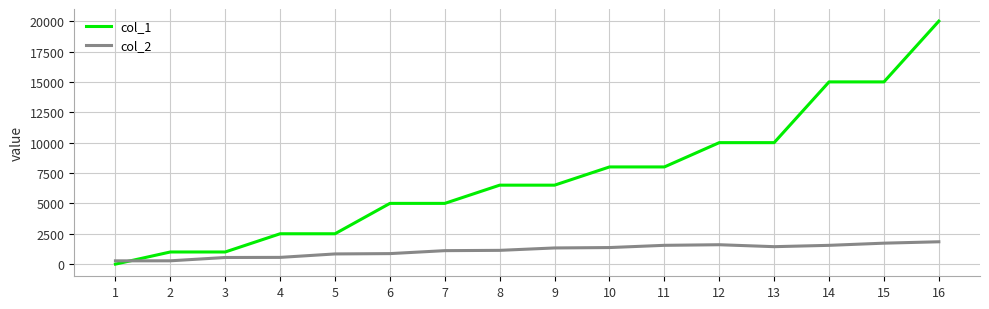

The value of col_1 at 4 is 1435.9. True or false?

False